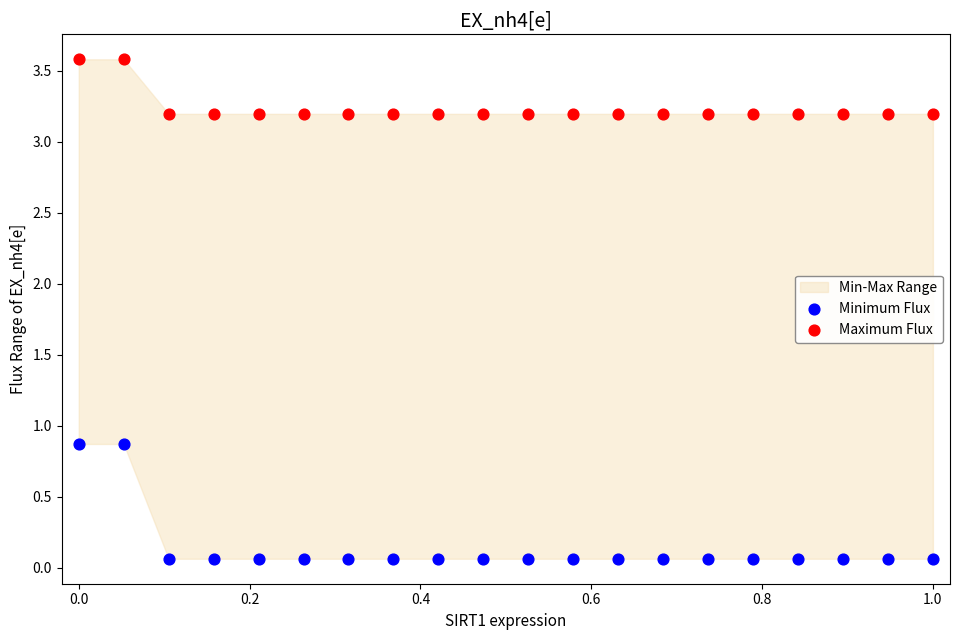

Which series contains the highest Y value?

Maximum Flux